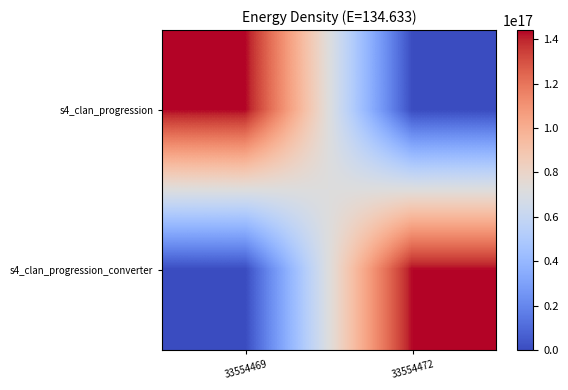

What is the spread (max minus min) of values at 33554472?

144115188076875872